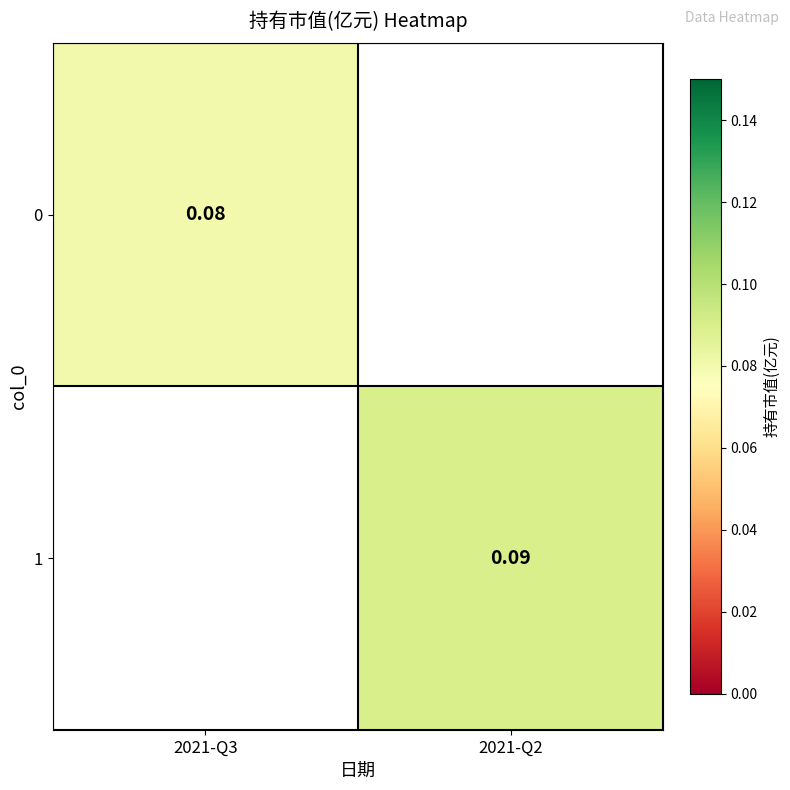

How many distinct data groups are displayed?

2